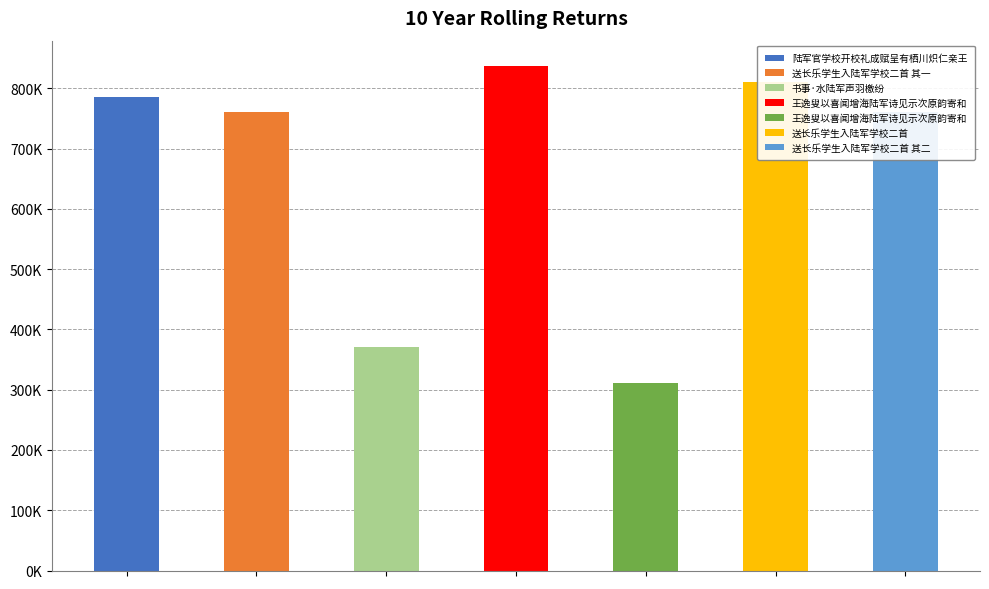

The value at 王逸叟以喜闻增海陆军诗见示次原韵寄和 is 1214922. True or false?

False